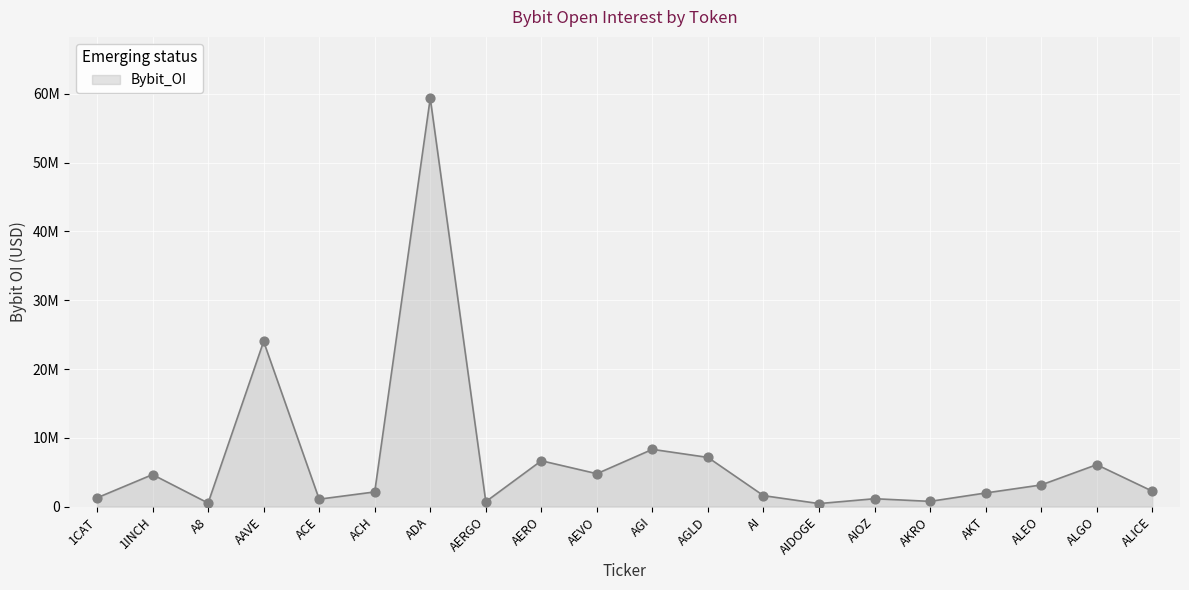

What is the ratio of the value at AIOZ to the value at AGLD?

0.2